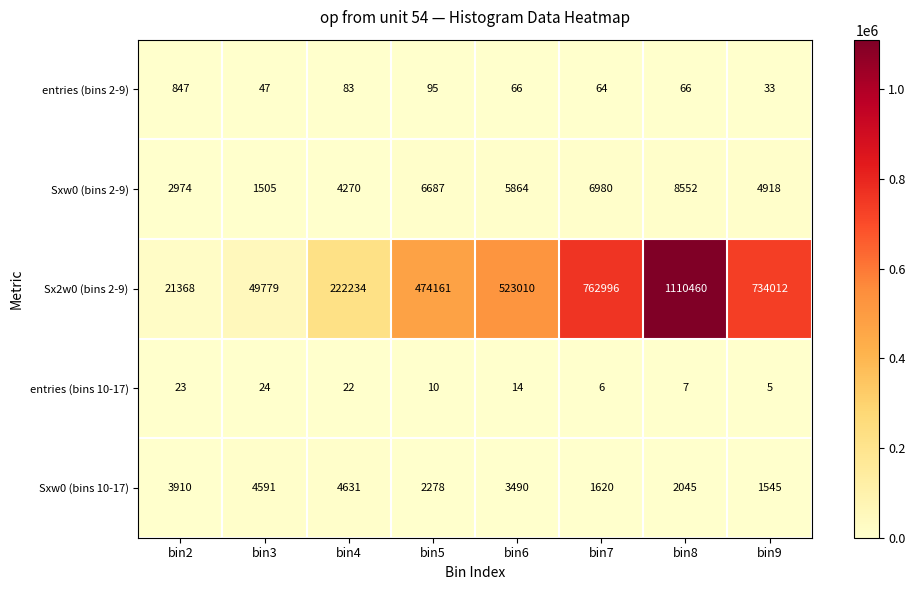

What is the difference between the highest and lowest values at bin2?

21345